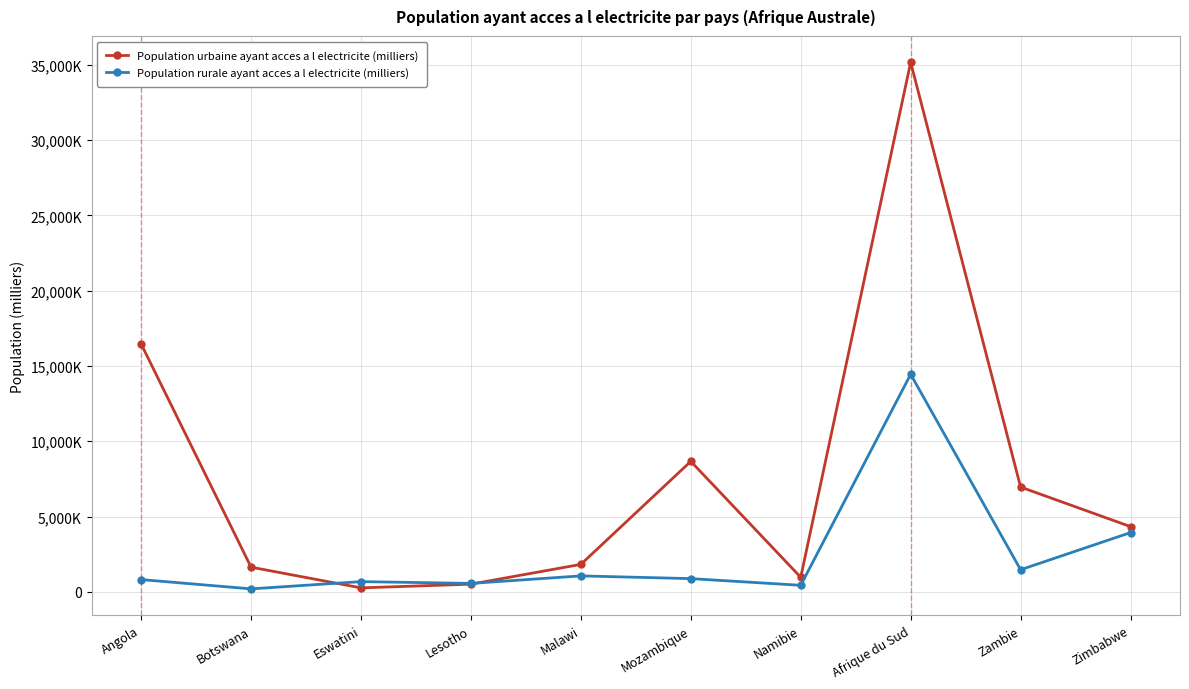

Which has a higher value, Angola or Malawi?

Angola